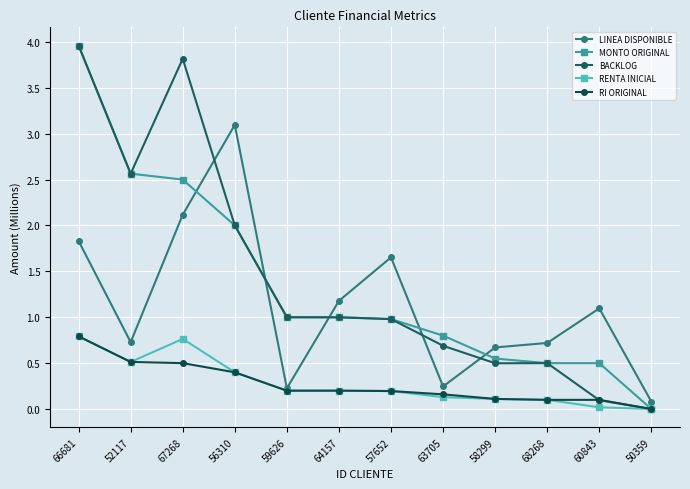

Does the chart have visible grid lines?

Yes